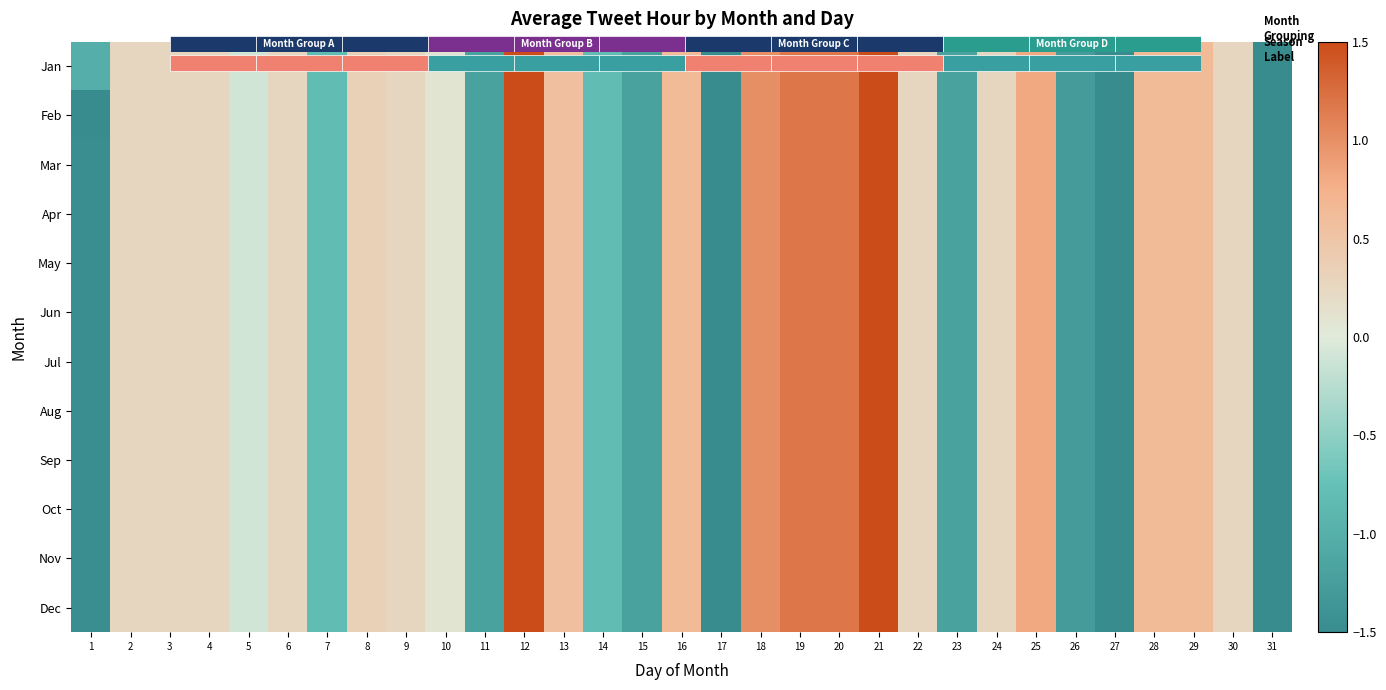

What is the sum of the Apr values at 13 and 21?

2.1